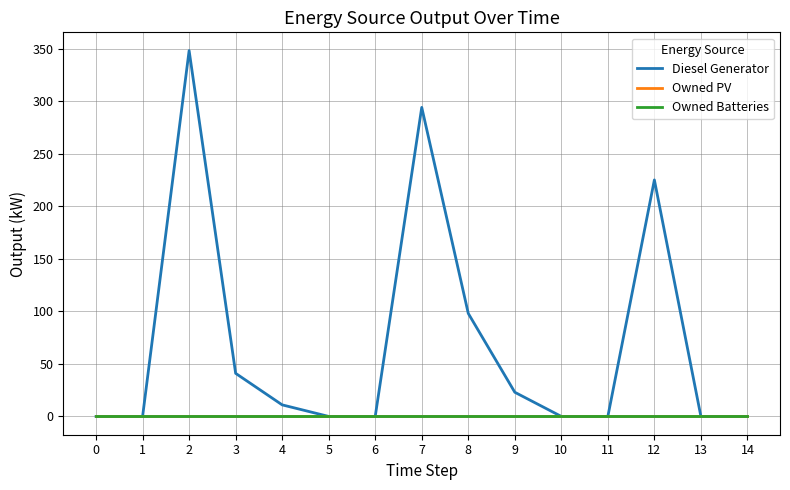

Reading left to right, list all the values displayed in this chart.

Diesel Generator: 0=0	1=0	2=348	3=41	4=11	5=0	6=0	7=294	8=98	9=23	10=0	11=0	12=225	13=0	14=0
Owned PV: 0=0	1=0	2=0	3=0	4=0	5=0	6=0	7=0	8=0	9=0	10=0	11=0	12=0	13=0	14=0
Owned Batteries: 0=0	1=0	2=0	3=0	4=0	5=0	6=0	7=0	8=0	9=0	10=0	11=0	12=0	13=0	14=0